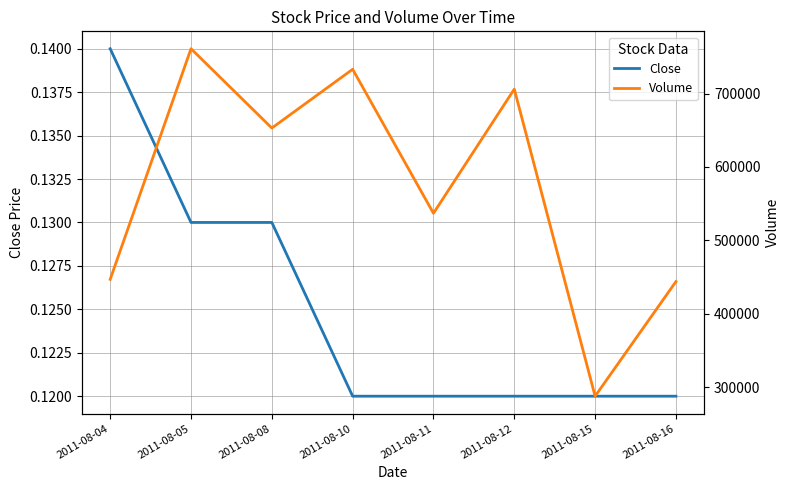

True or false: Volume and Close cross at least once.

False